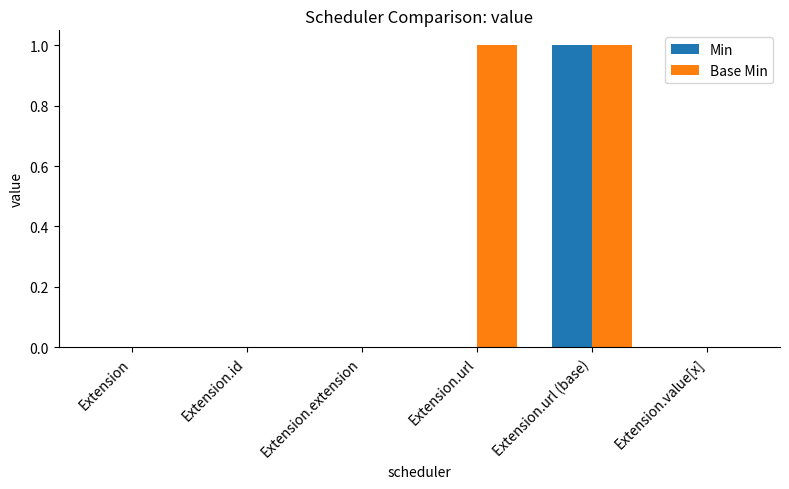

Which category has the highest value in the Min series?

Extension.url (base)